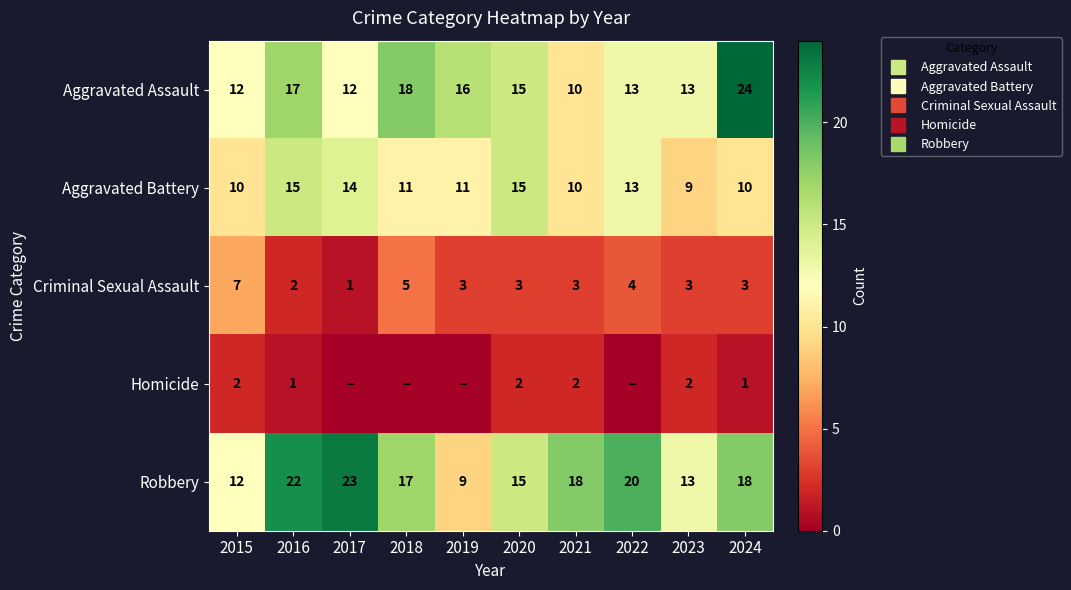

Is the value of Aggravated Assault at 2019 greater than the value of Homicide at 2024?

Yes